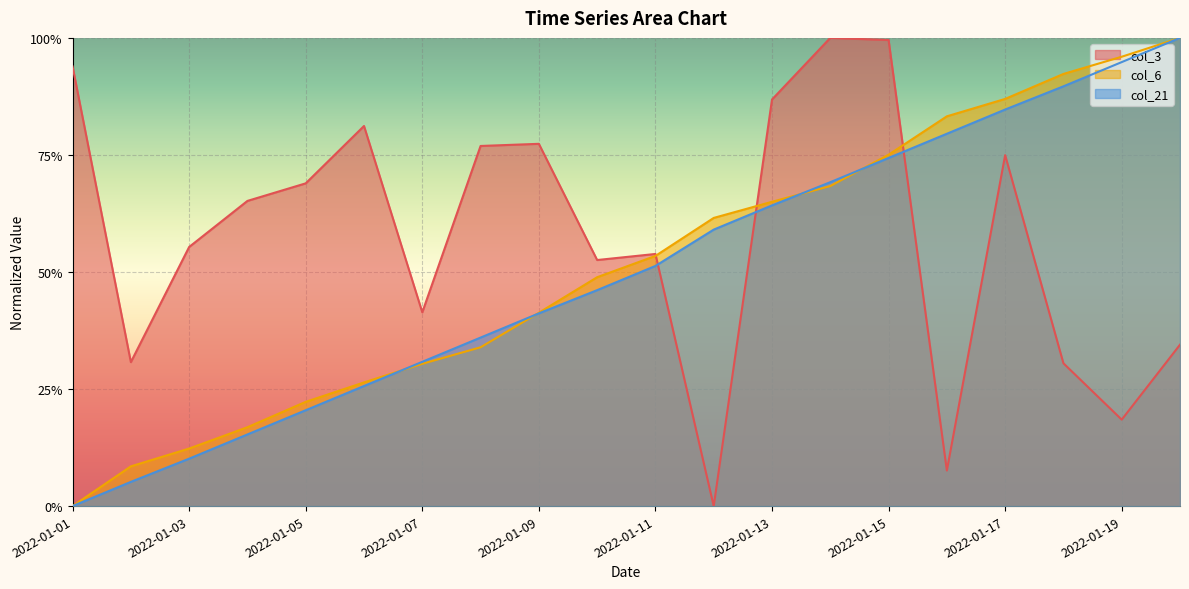

How many lines are shown in the chart?

3